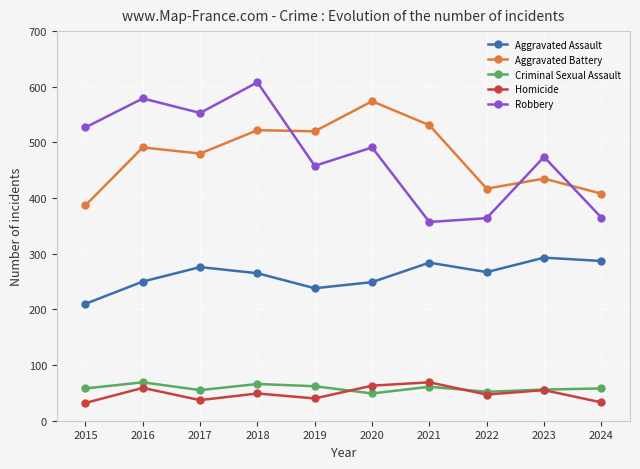

What is the total value across all series at 2024?

1151